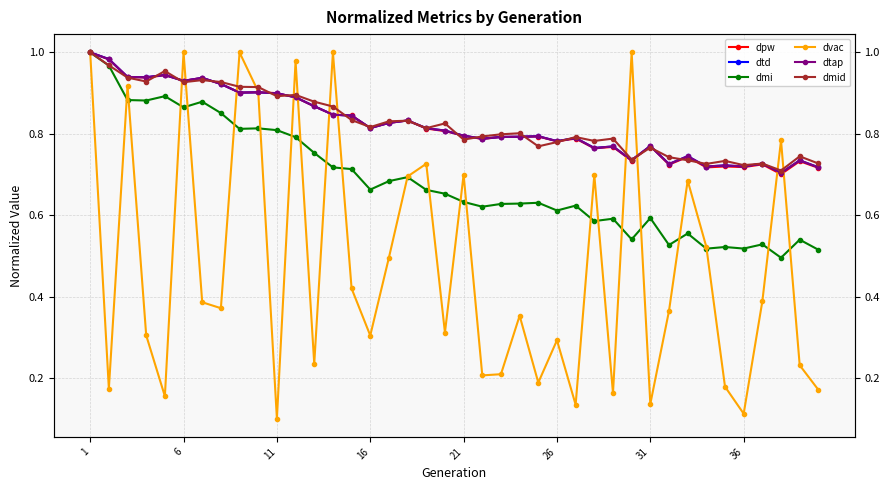

At which category does the chart reach its peak across all series?

1